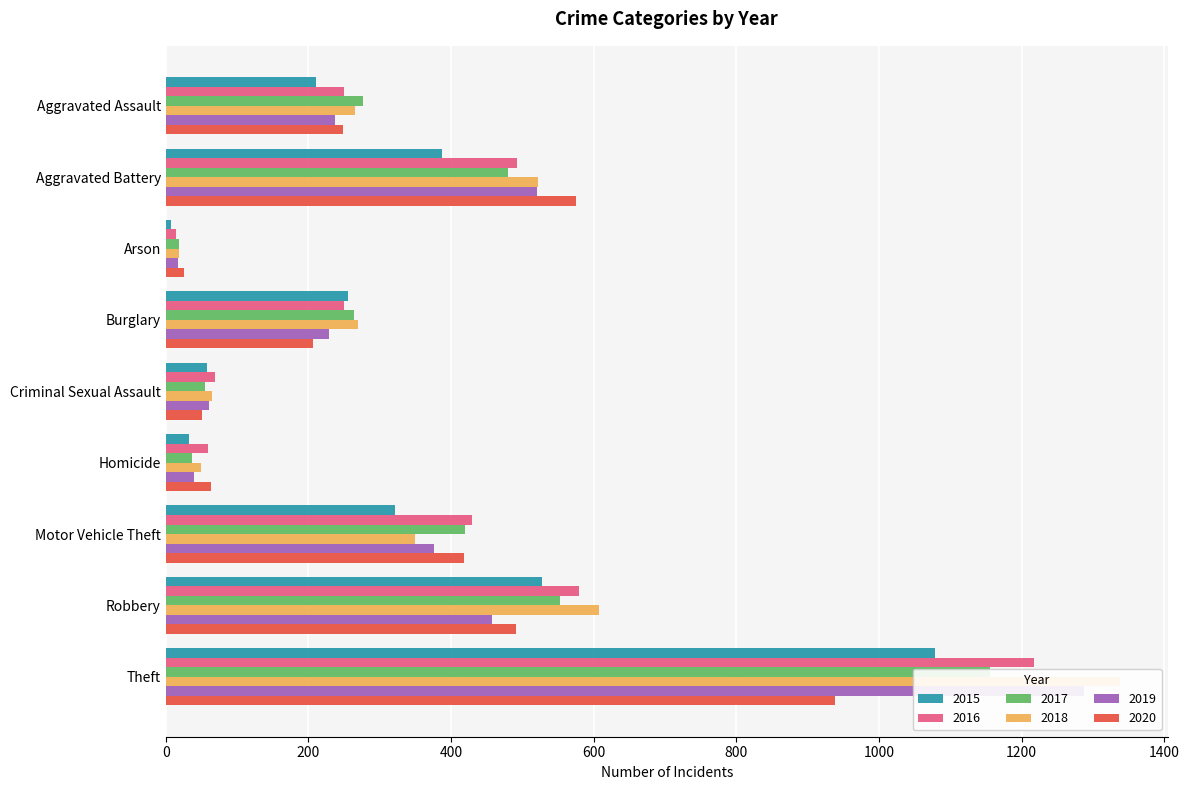

True or false: 2020 has a value of 575 at Aggravated Battery.

True